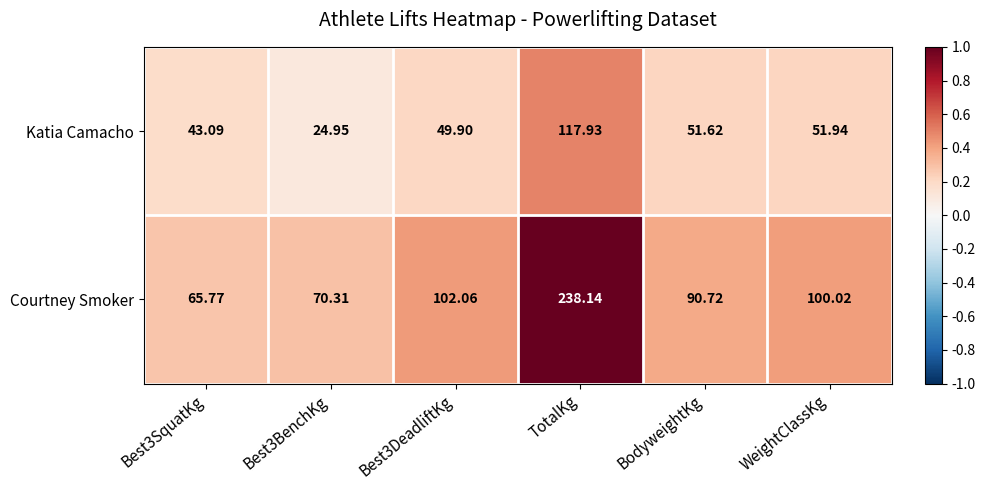

Where does the Katia Camacho series first go above 51?

TotalKg